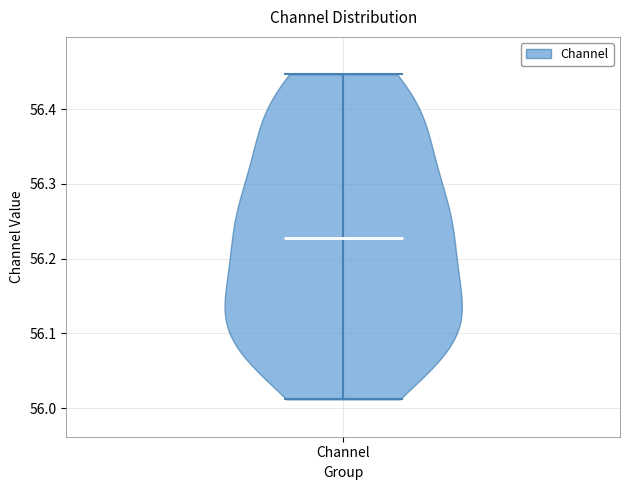

Read this violin plot against the y-axis: where its median line is, and the lowest and highest points the violin reaches. The values are not printed on the chart, so give them approximately, as read against the axis.

median line 56.23, lowest point 56.01, highest point 56.45